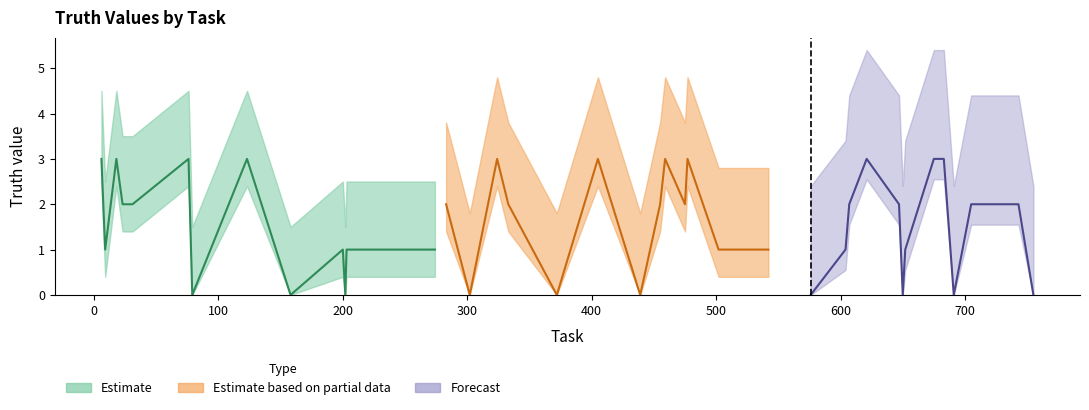

The value at 333 is 2. True or false?

True